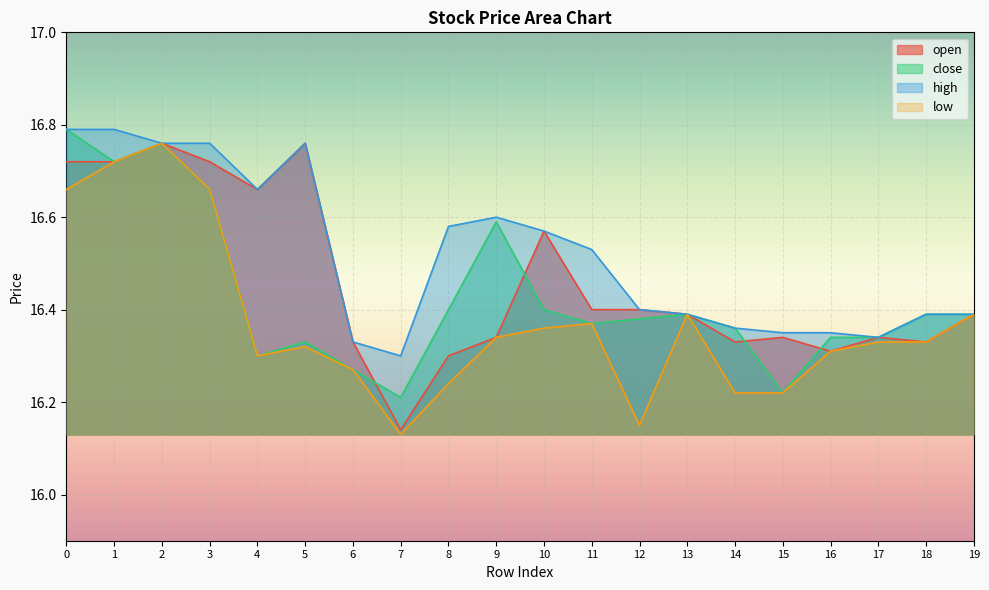

The value of open at 6 is 16.3. True or false?

True